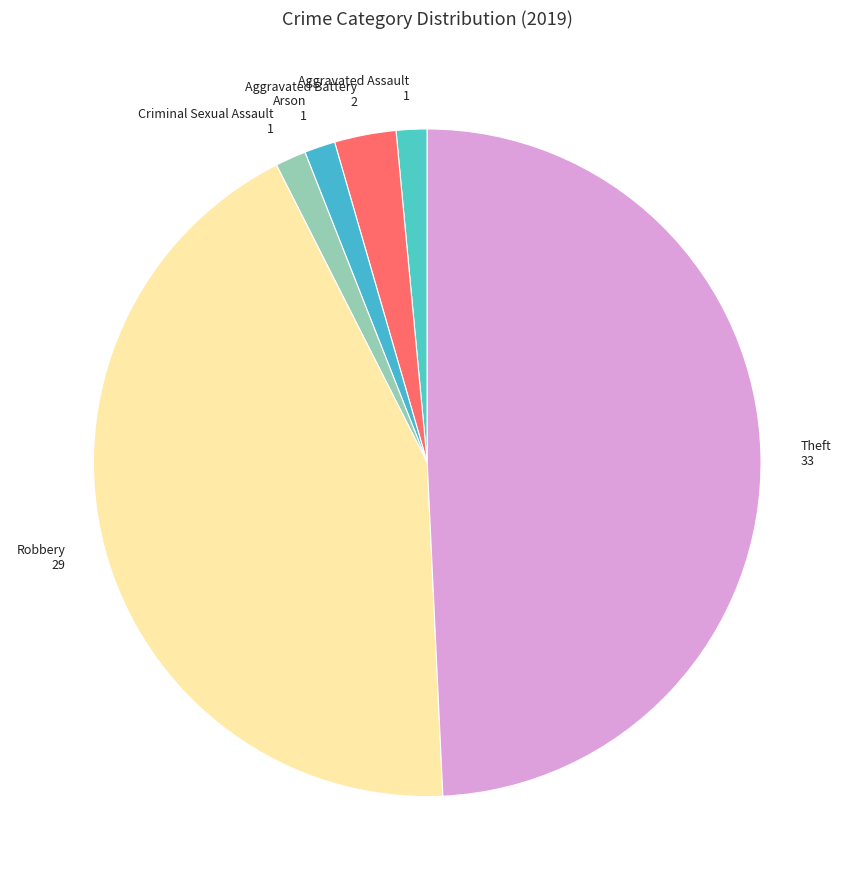

How many slices are in this pie chart?

6